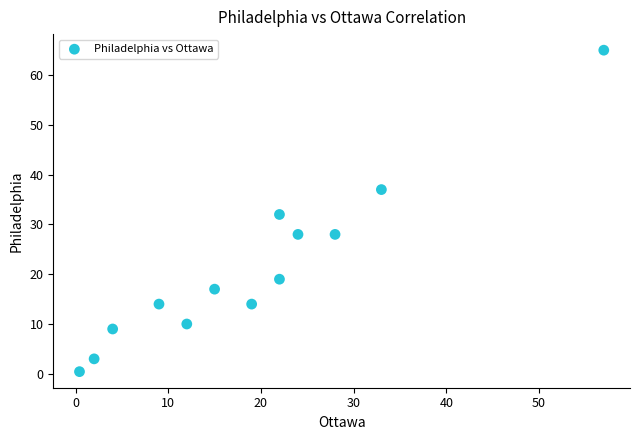

What is the range of X values (max minus min)?

56.6